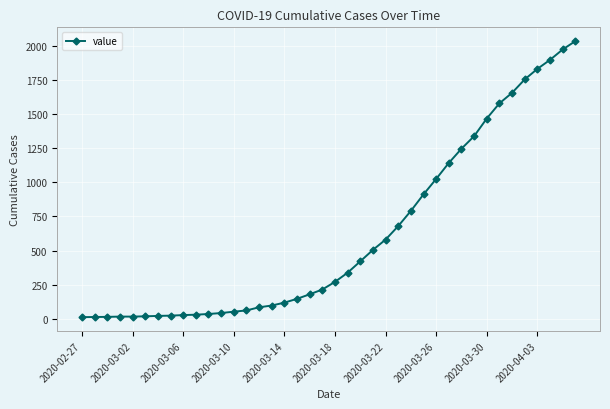

What is the value of the 35th point from the left?

1654